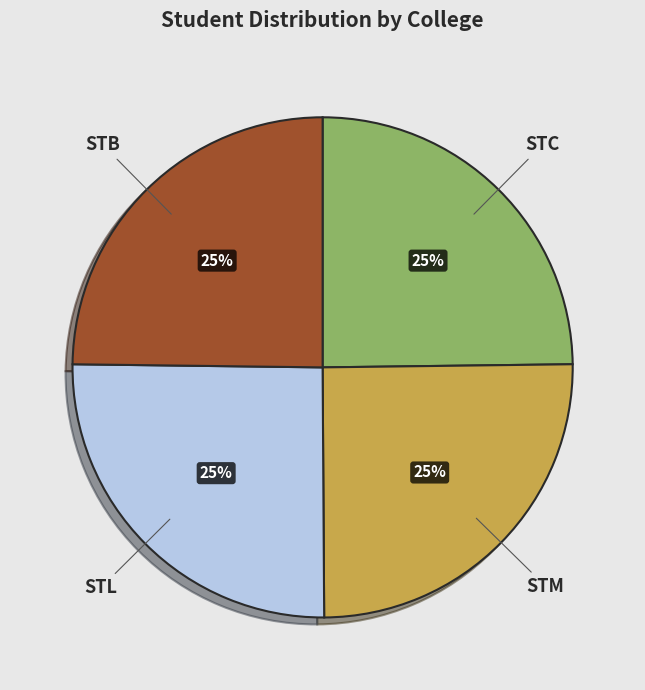

Does STM represent more than half of the total?

No